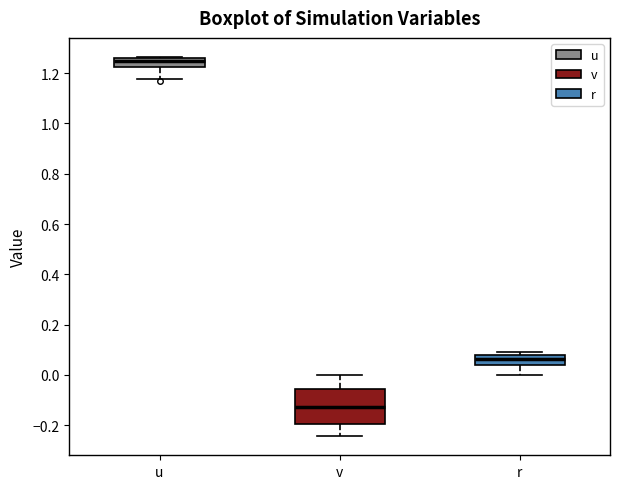

Where does the upper whisker of the box for v end on the y-axis? The values are not printed on the chart, so give them approximately, as read against the axis.

0.00